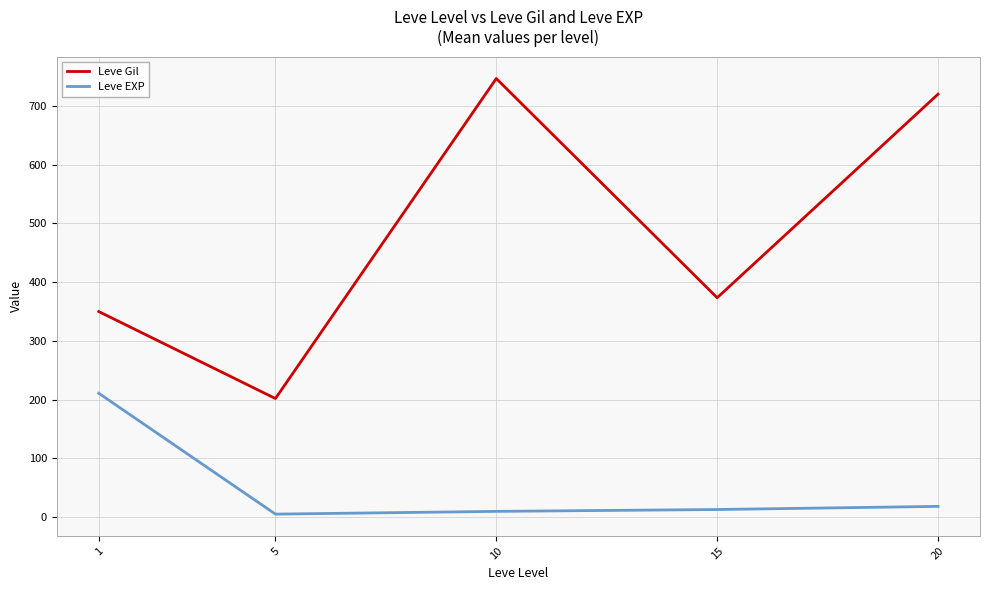

How many values in the Leve Gil series are below 373?

2